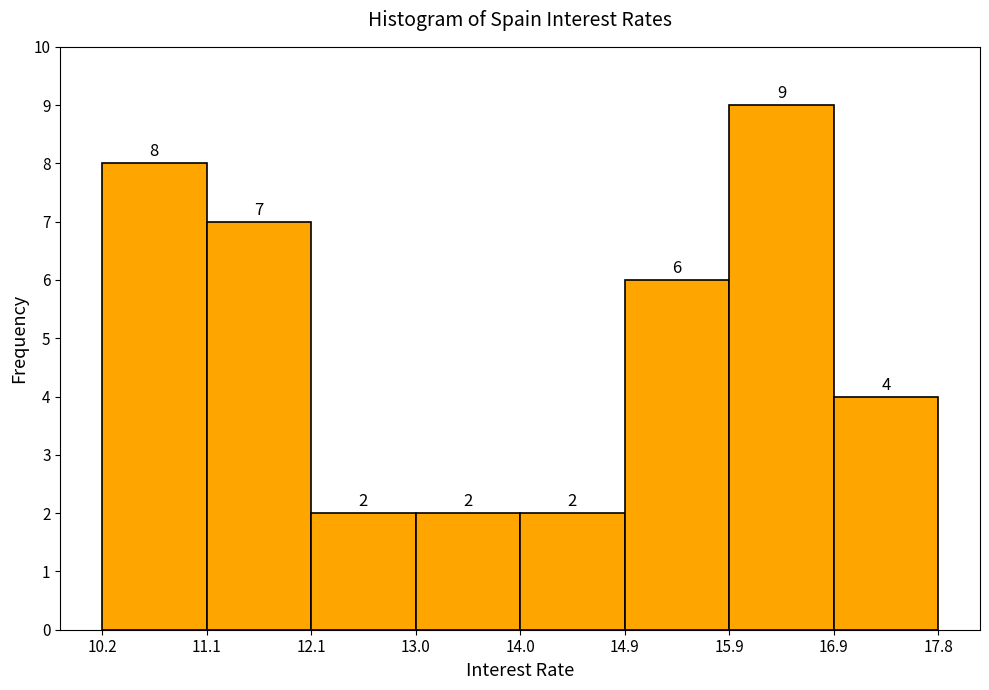

How tall is the bar that spans 10.2 to 11.1 on the x-axis?

8